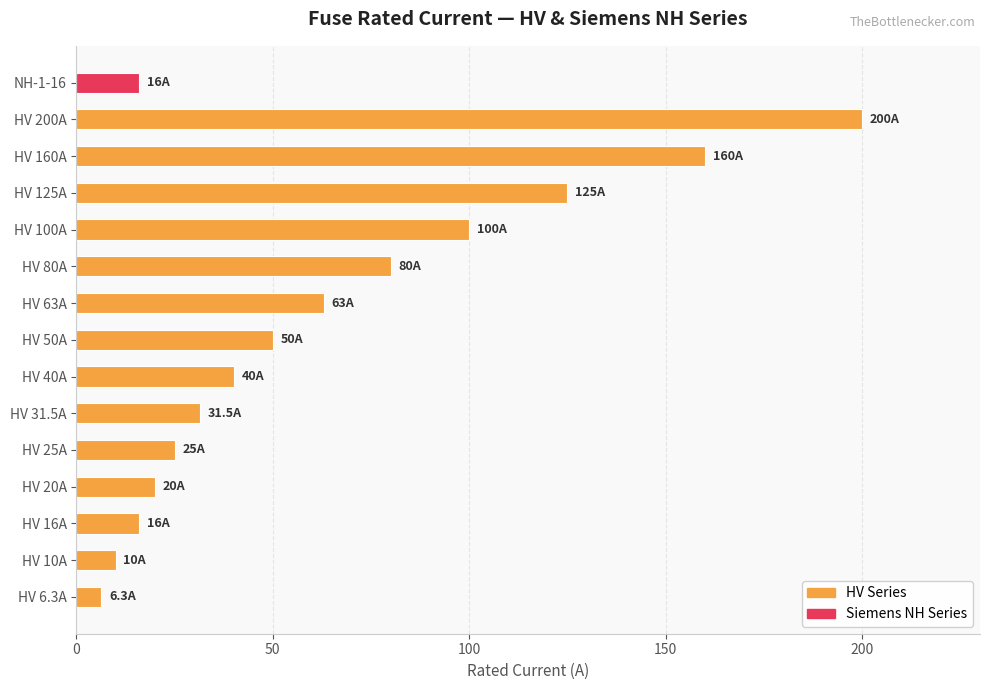

What is the difference between the maximum and minimum values?

193.7